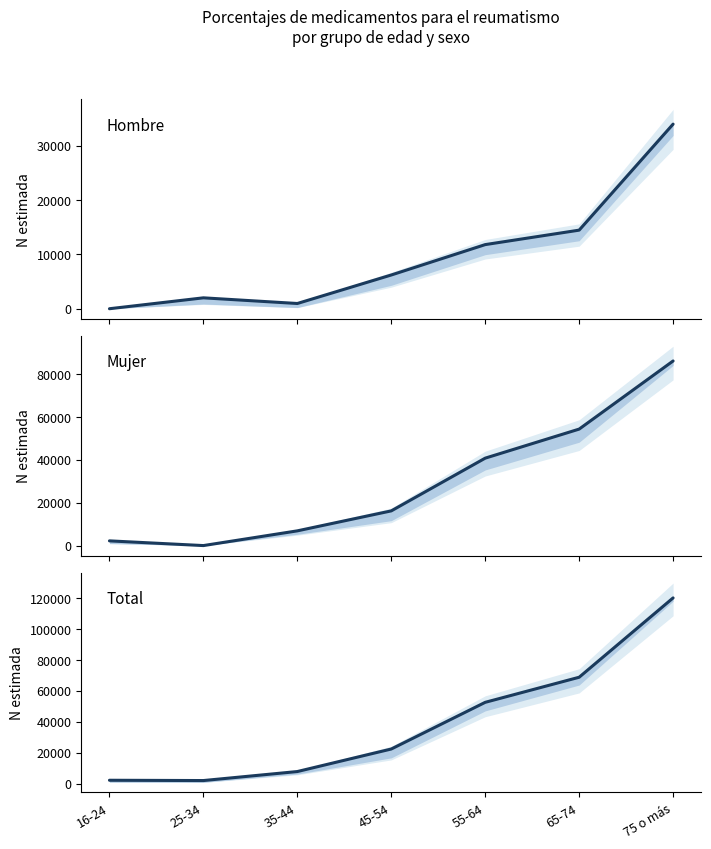

Reading left to right, what are all the values shown in this chart?

Hombre: 0	2007	964	6214	11809	14472	33996
Mujer: 2198	0	6871	16190	40789	54345	86125
Total: 2198	2007	7834	22405	52599	68817	120121